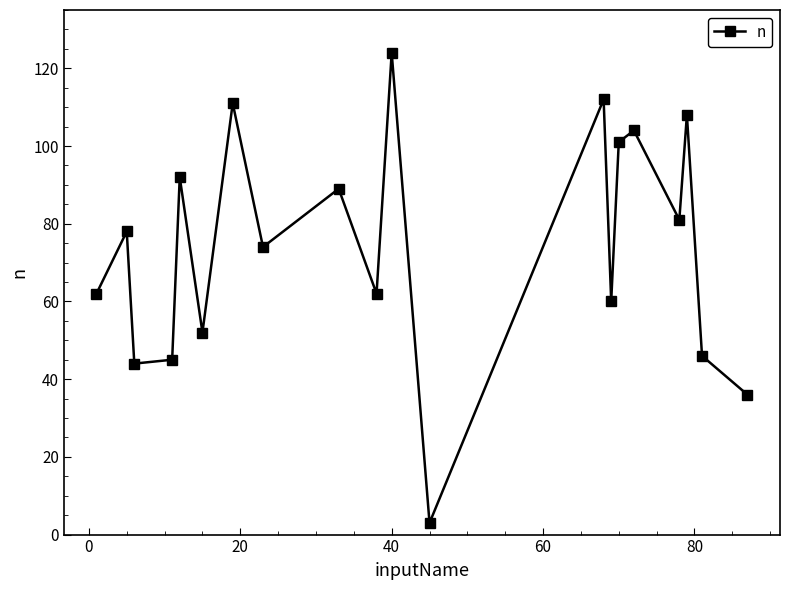

What is the value of the 19th point from the left?

46